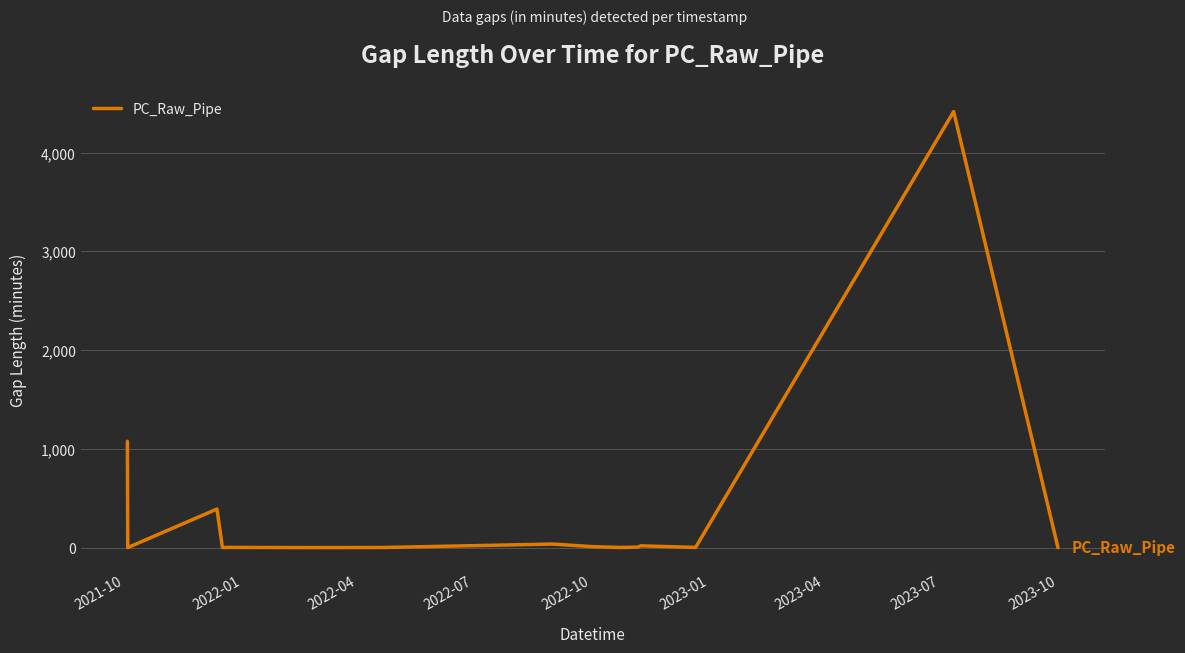

What is the difference between the maximum and minimum values?

4412